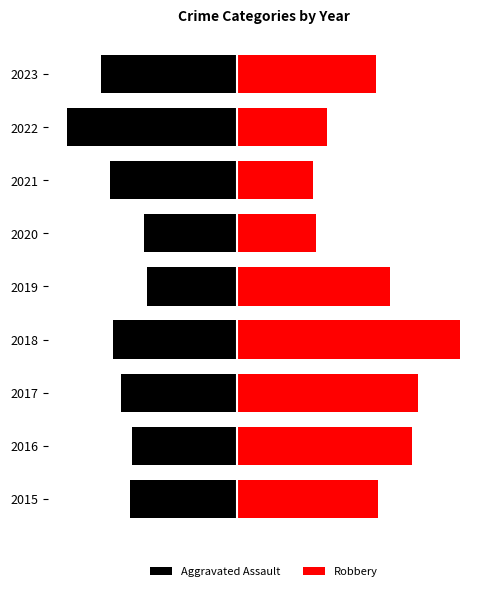

What are all the series names shown in the legend?

Aggravated Assault, Robbery